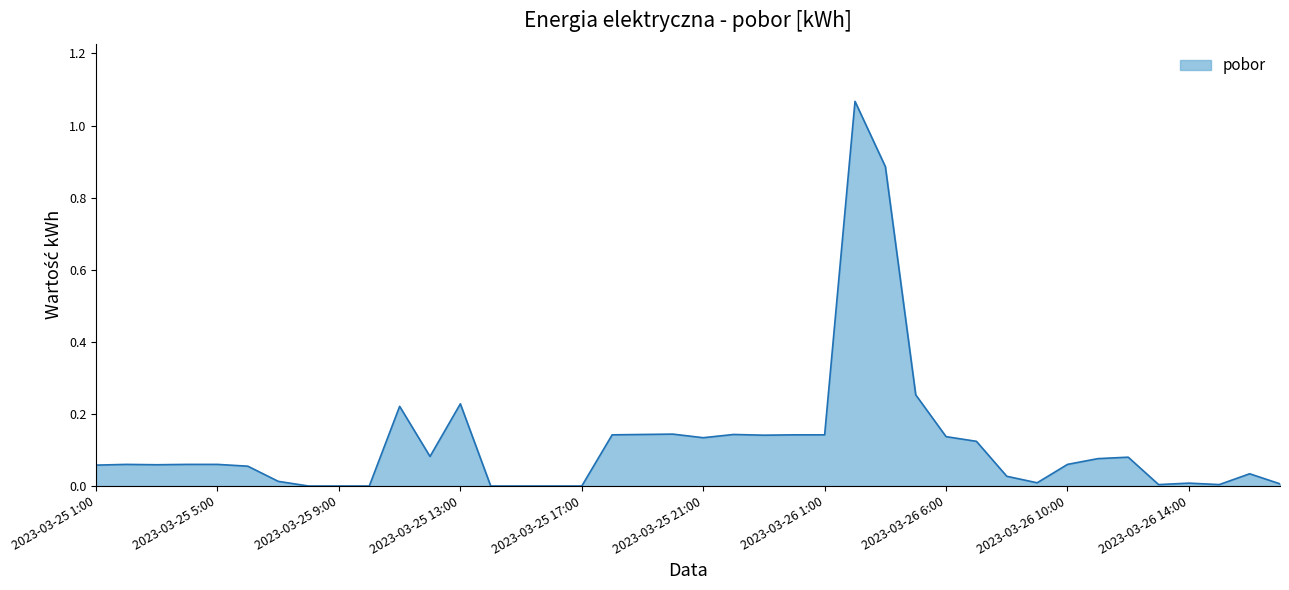

Which category has the highest value across all series?

2023-03-26 2:00